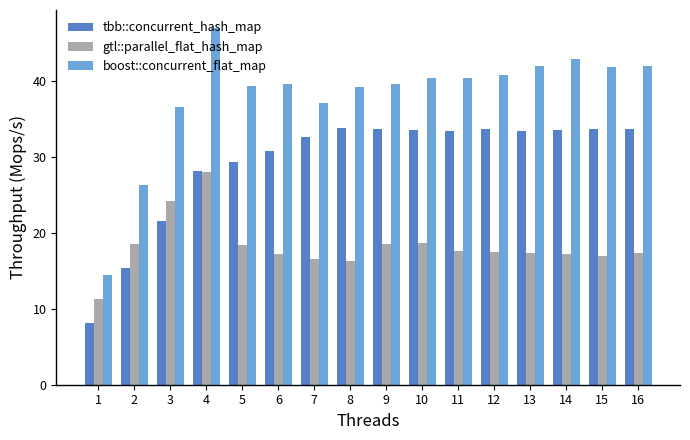

What is the spread (max minus min) of values at 7?

20.6